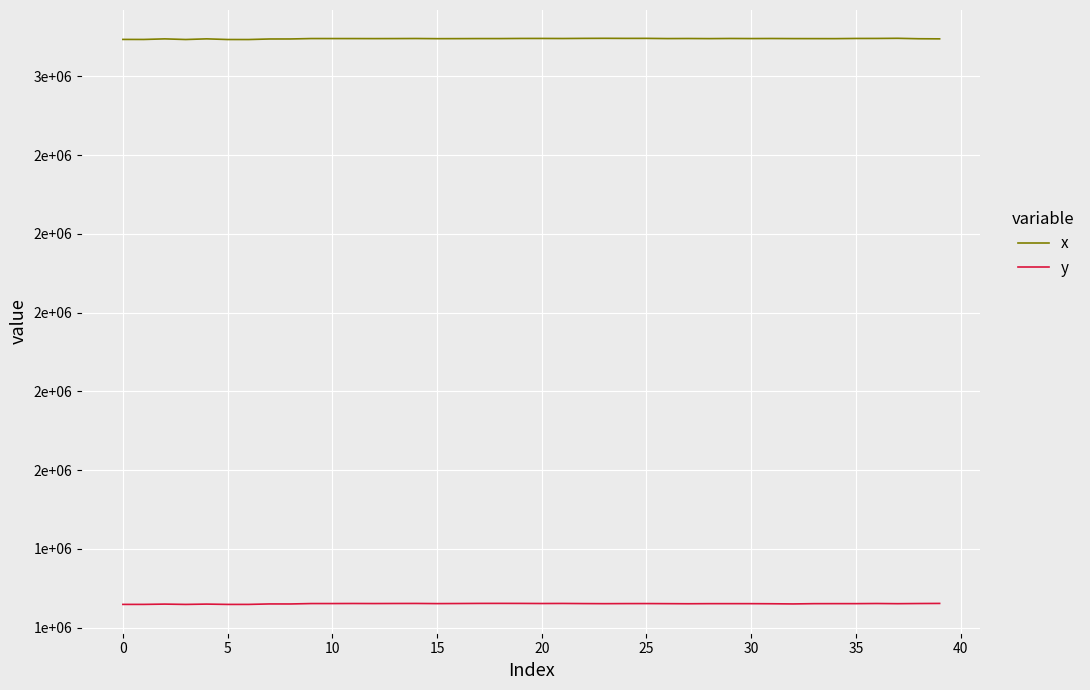

Does the chart have visible grid lines?

Yes